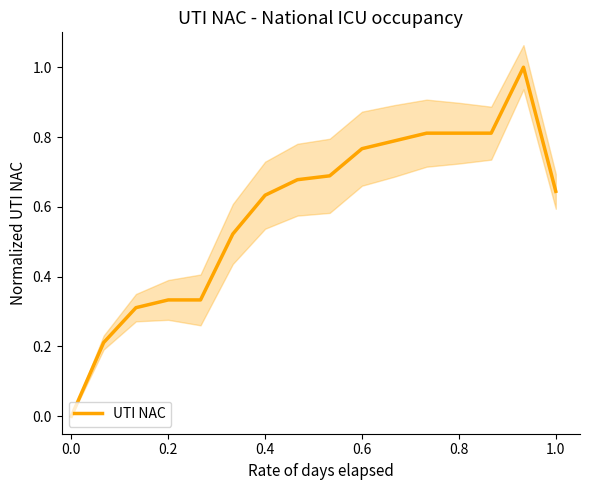

The UTI NAC series shows 0.2 at 0.4. True or false?

False